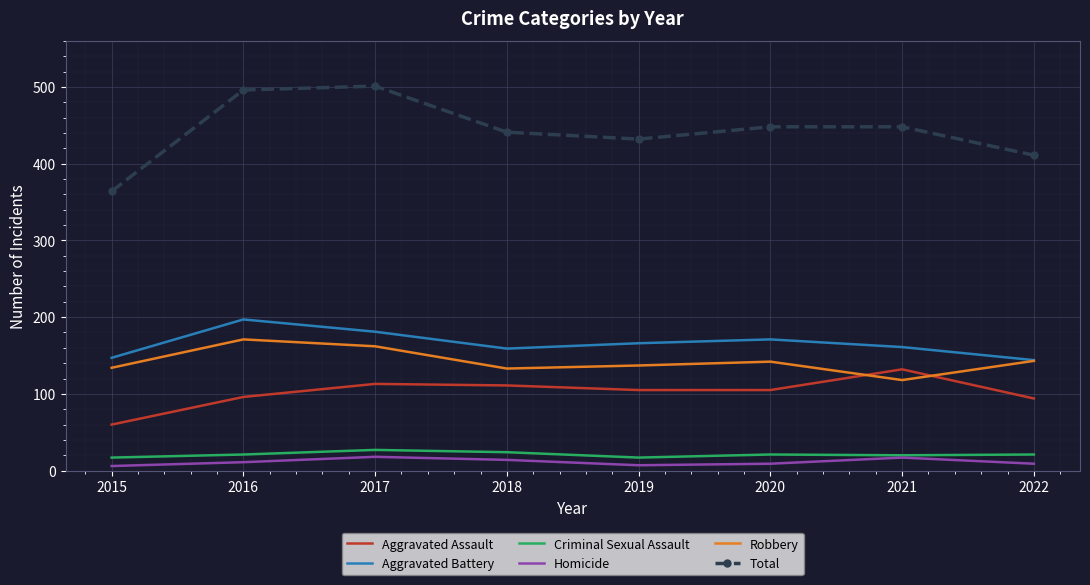

What is the spread (max minus min) of values at 2018?

427